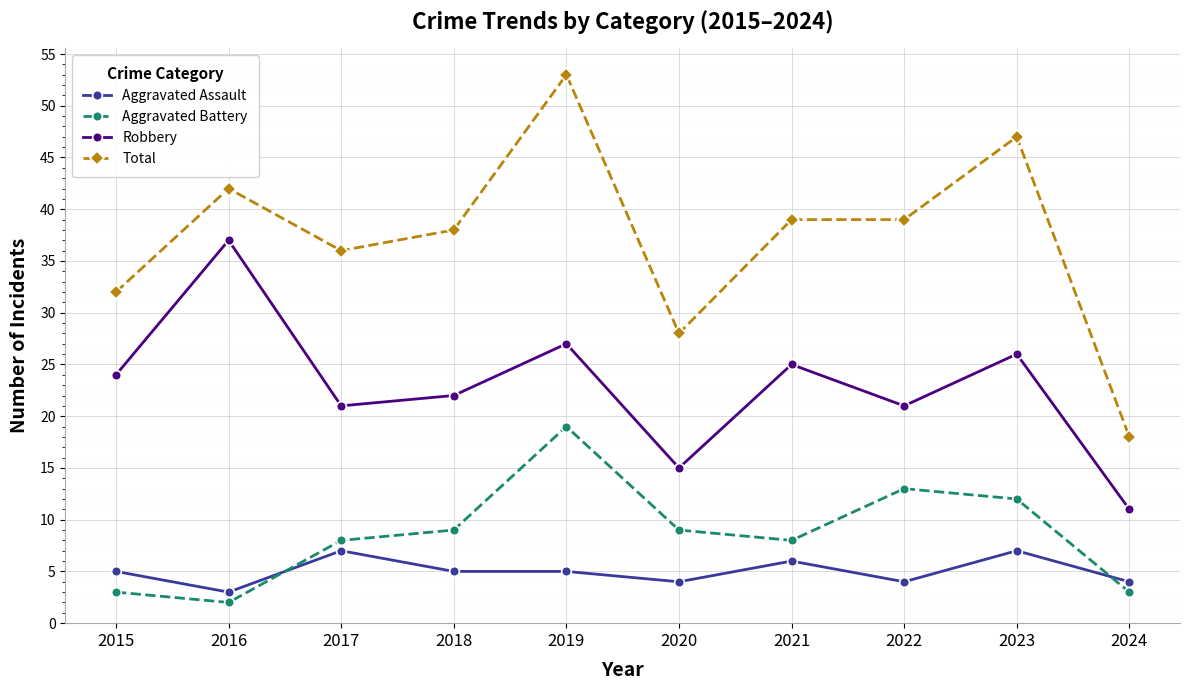

What is the total value across all series at 2024?

36